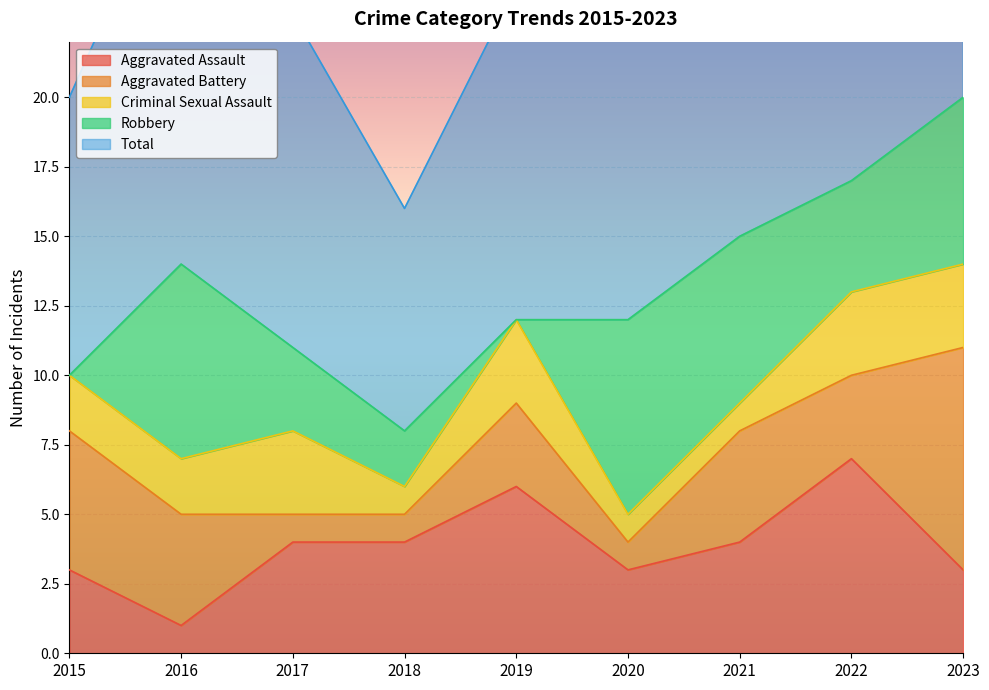

What is the average value of the Aggravated Assault series?

4